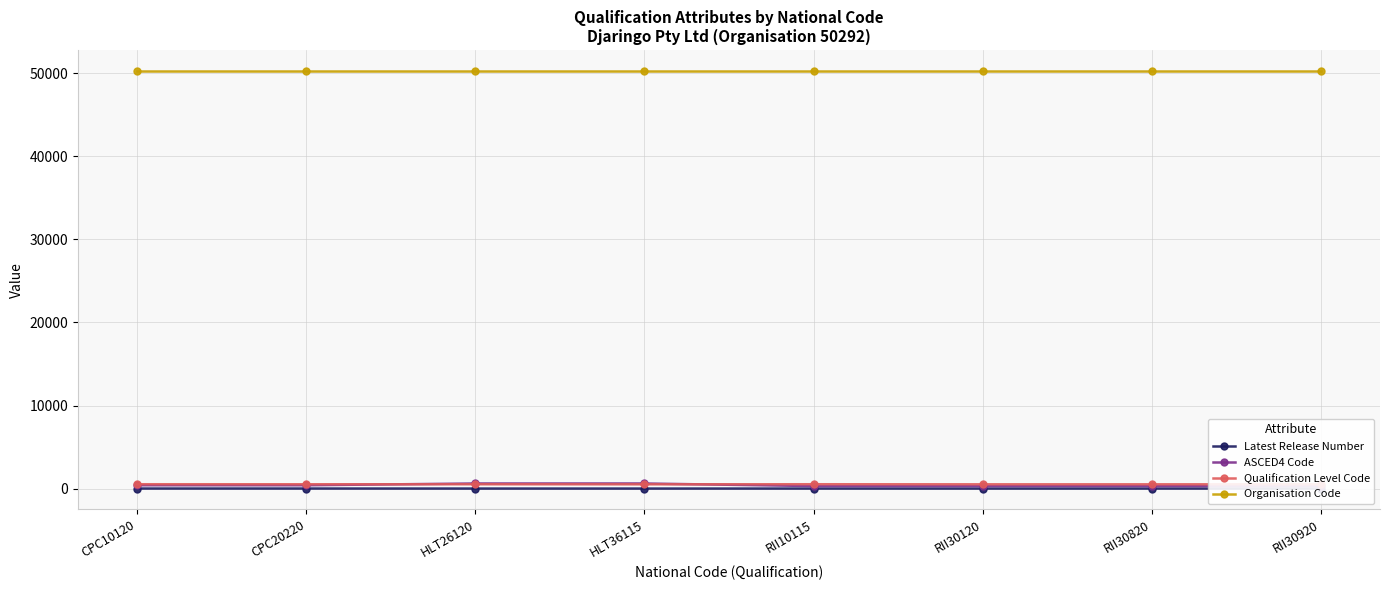

How many values in the Qualification Level Code series are below 521?

4